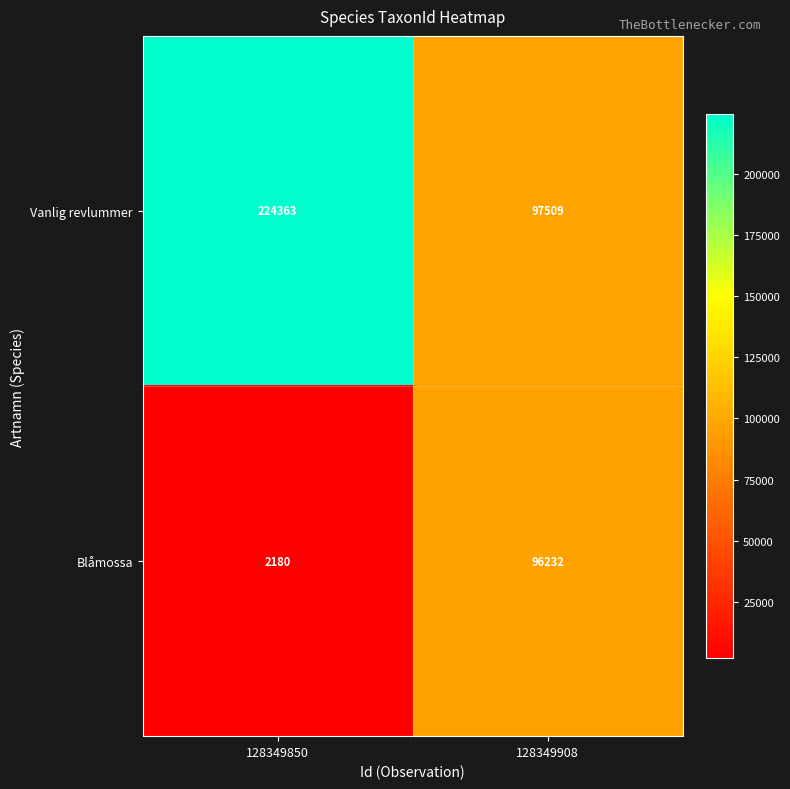

True or false: Vanlig revlummer has a value of 224363 at 128349850.

True